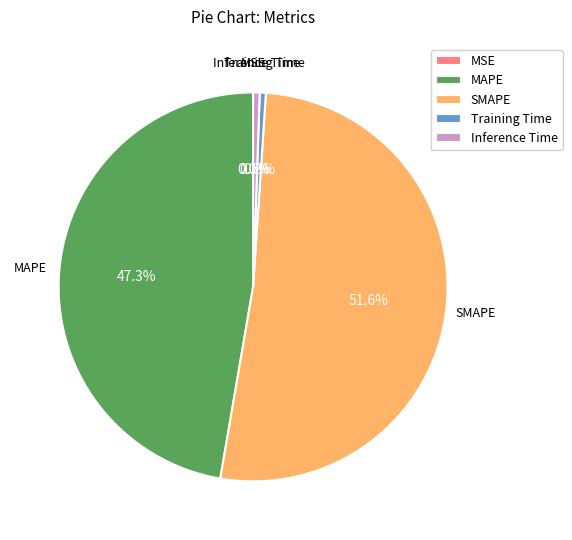

Which category accounts for the majority?

SMAPE